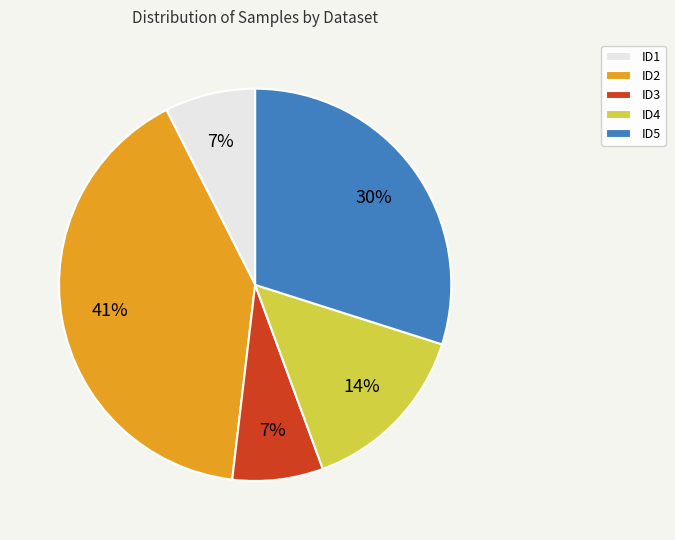

Which slice is the largest?

ID2